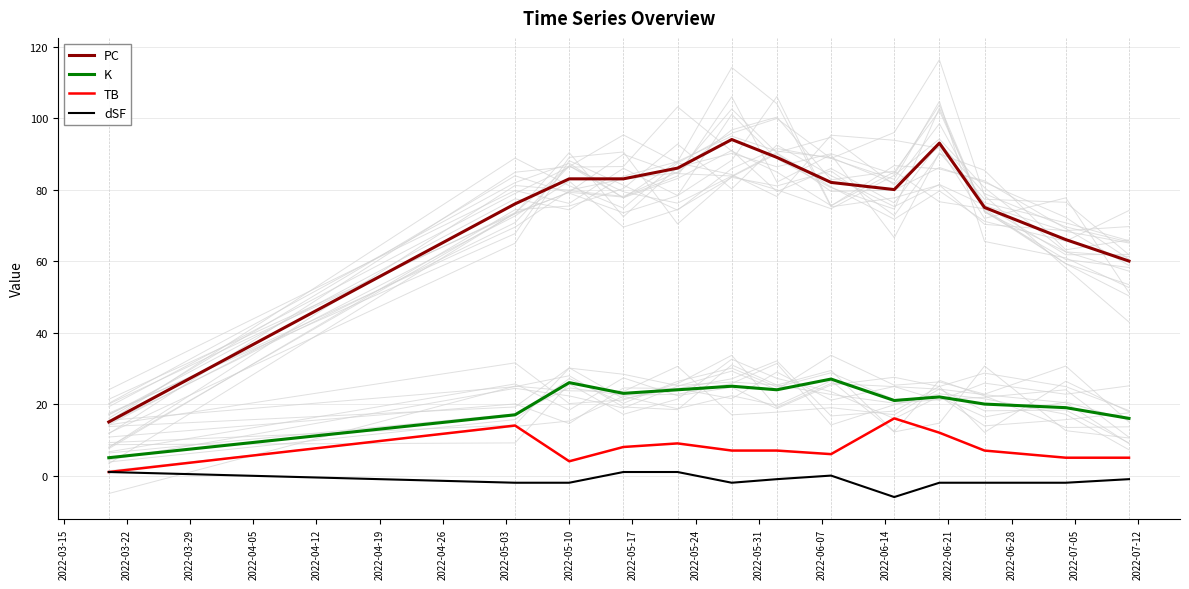

What is the maximum value for PC?

94